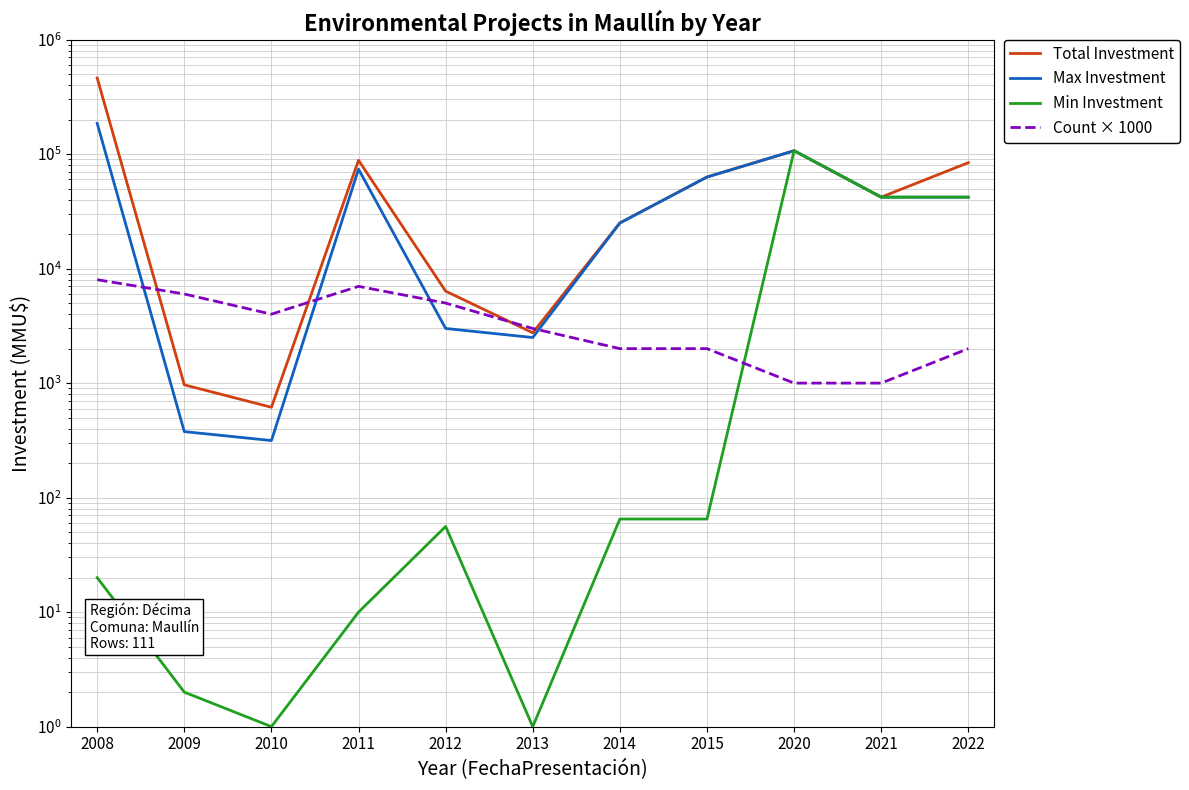

At how many categories does at least one series exceed 250916?

1